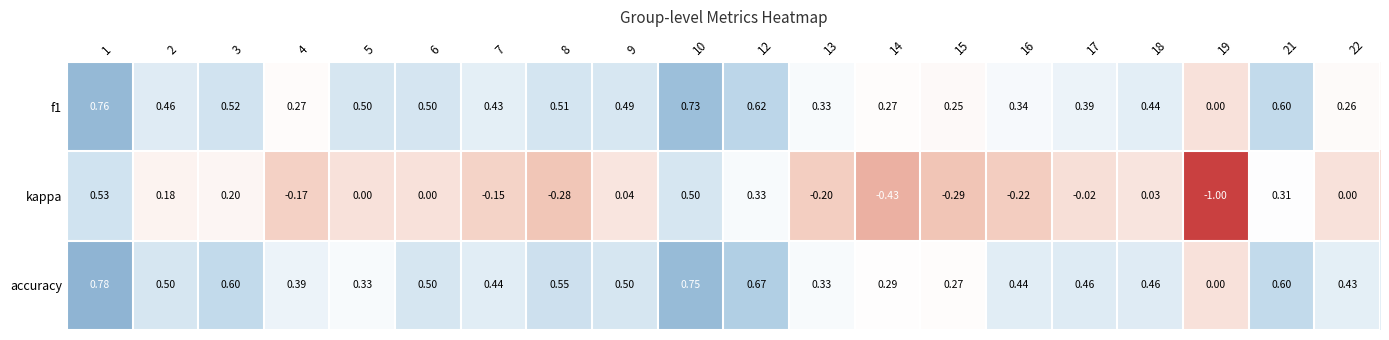

Which series has the largest total across all categories?

accuracy